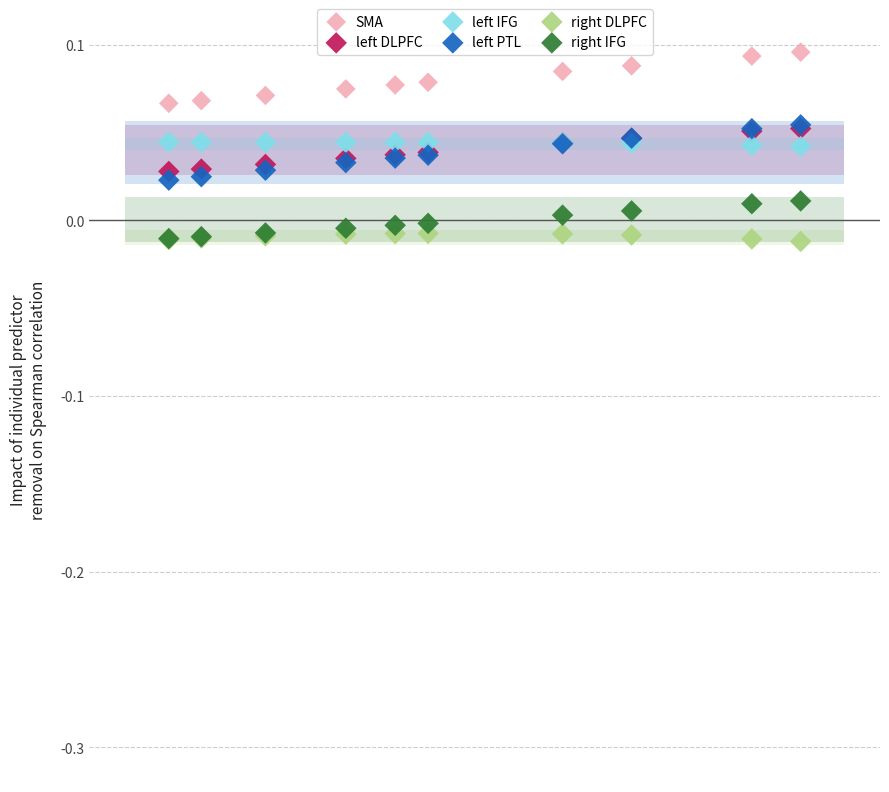

What are all the series names shown in the legend?

SMA, left DLPFC, left IFG, left PTL, right DLPFC, right IFG